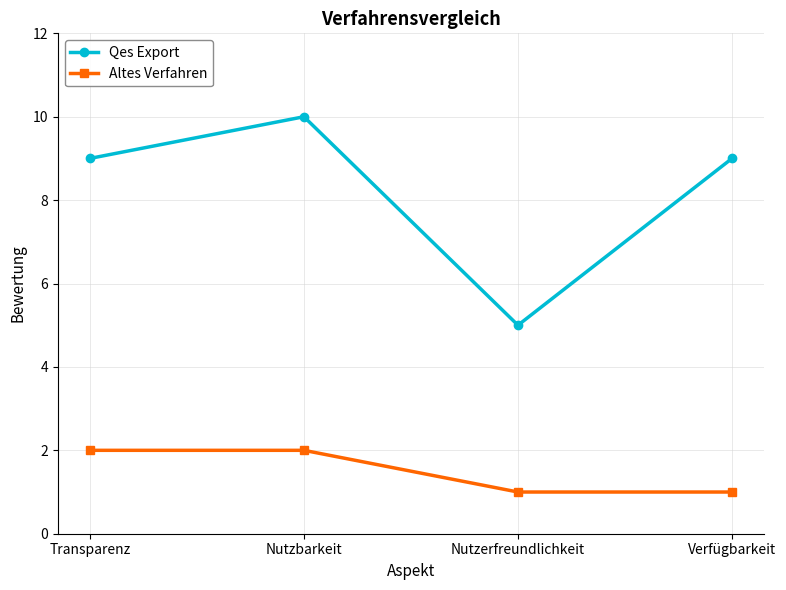

What is the value of the Altes Verfahren point at the 3rd from the left?

1